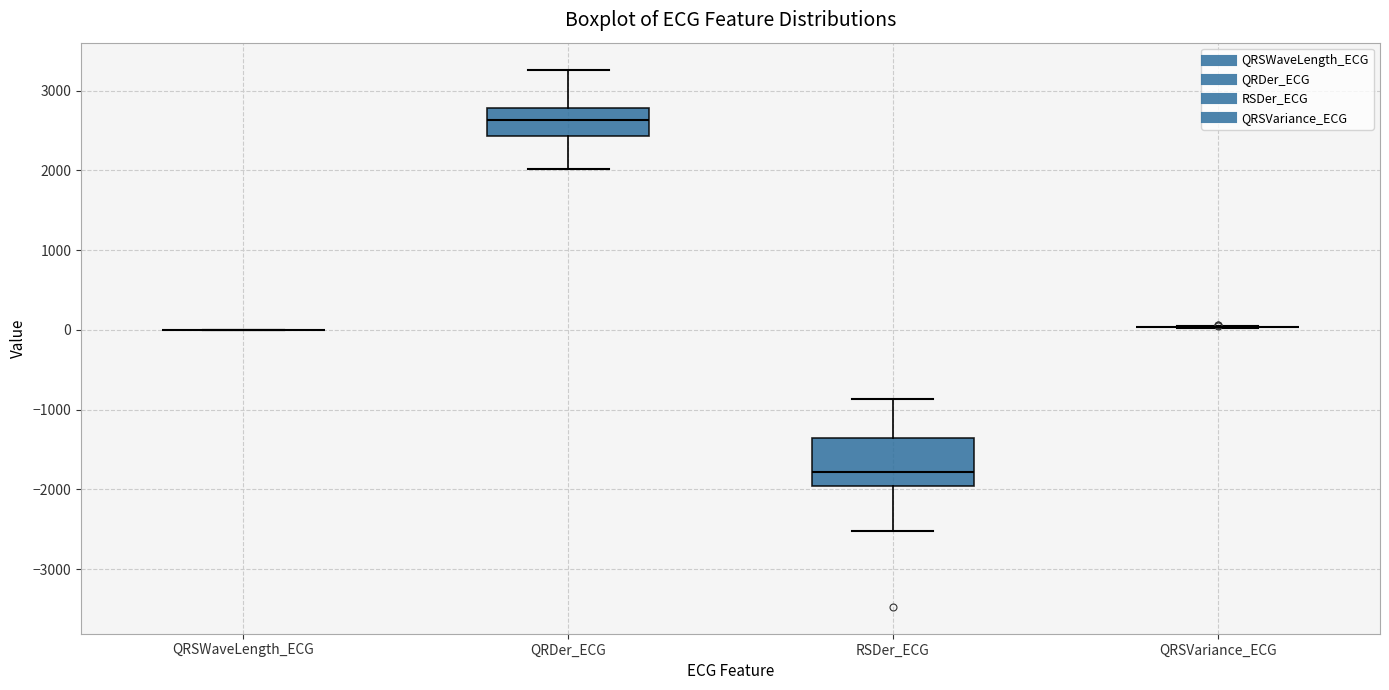

Reading left to right, read every box against the y-axis: the position of its median line, the range the box covers, and the ends of its whiskers. The values are not printed on the chart, so give them approximately, as read against the axis.

QRSWaveLength_ECG: box collapsed to a line at 0, whiskers 0 to 0
QRDer_ECG: median 2600, box 2400 to 2800, whiskers 2000 to 3300
RSDer_ECG: median -1800, box -2000 to -1400, whiskers -2500 to -900
QRSVariance_ECG: box collapsed to a line at 0, whiskers 0 to 0